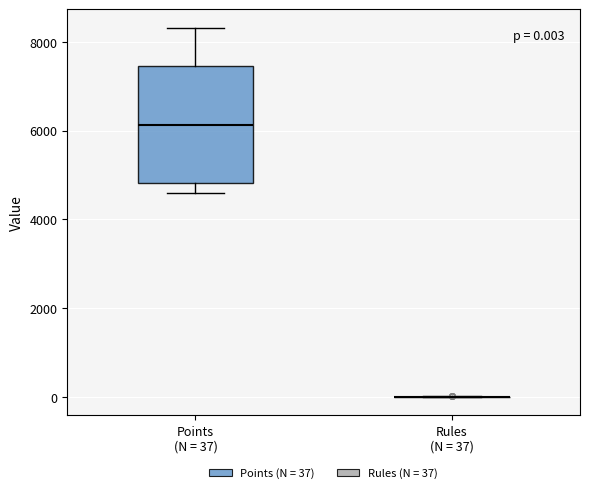

Comparing the boxes themselves (not the whiskers), which one is the tallest?

Points (N = 37)